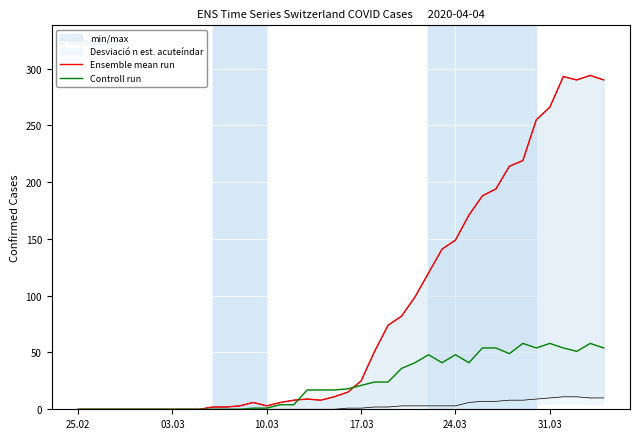

How many data points in Controll run are less than 18?

20